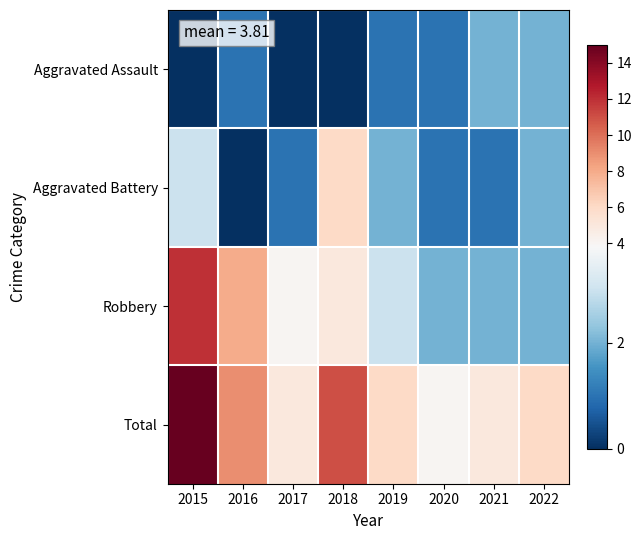

List the series in order of their peak value, lowest first.

Aggravated Assault, Aggravated Battery, Robbery, Total